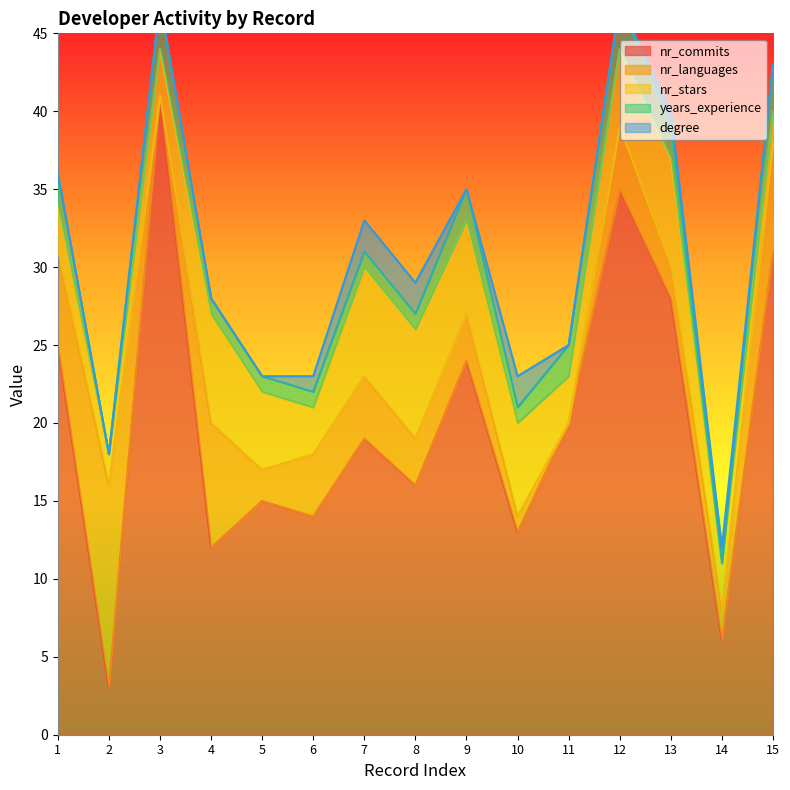

How many values in the nr_stars series exceed 5?

6